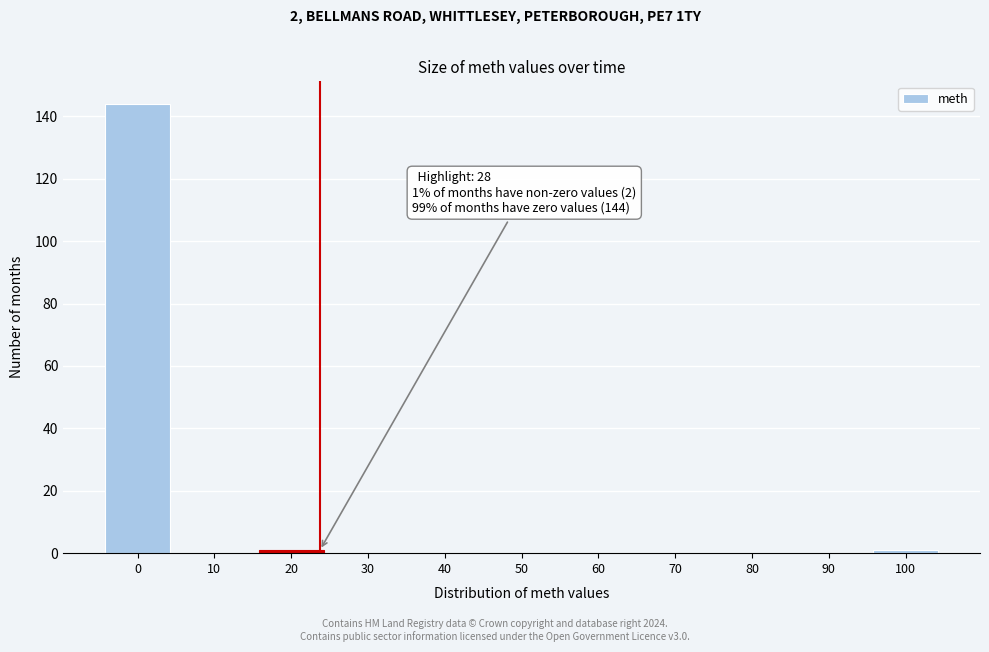

Reading left to right, list all the values displayed in this chart.

0=144	10=0	20=1	30=0	40=0	50=0	60=0	70=0	80=0	90=0	100=1